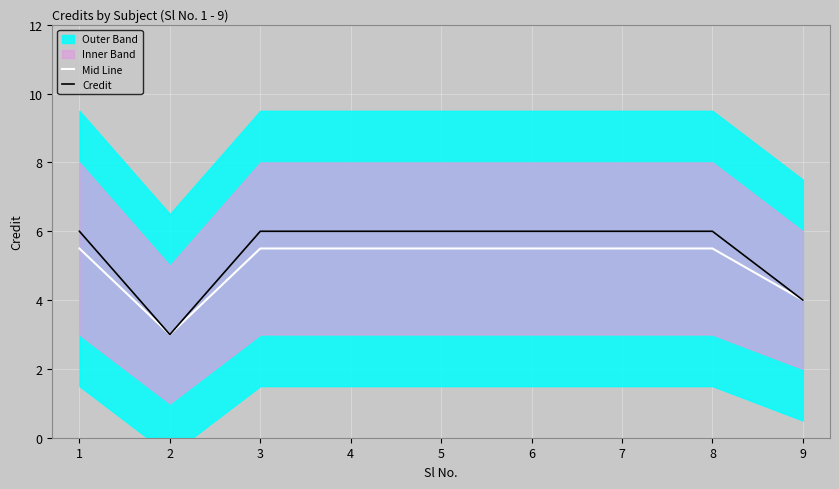

What is the difference between the maximum and second lowest values in the Mid Line series?

1.5